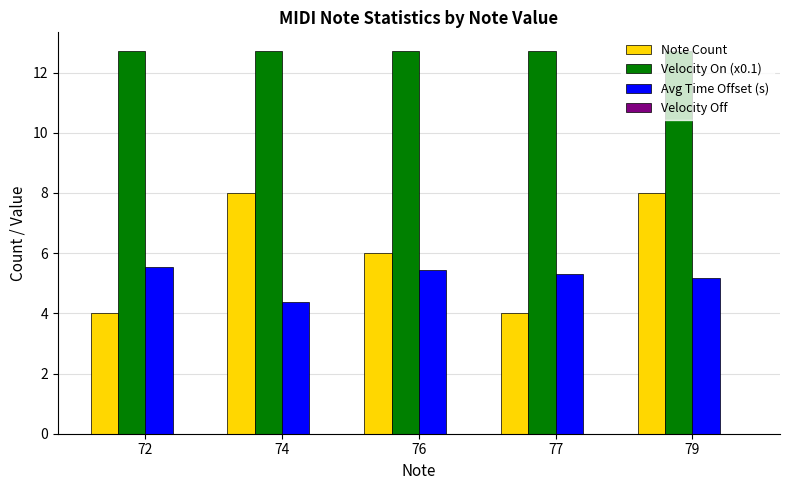

Rank the series by their maximum value, from highest to lowest.

Velocity On (x0.1), Note Count, Avg Time Offset (s)